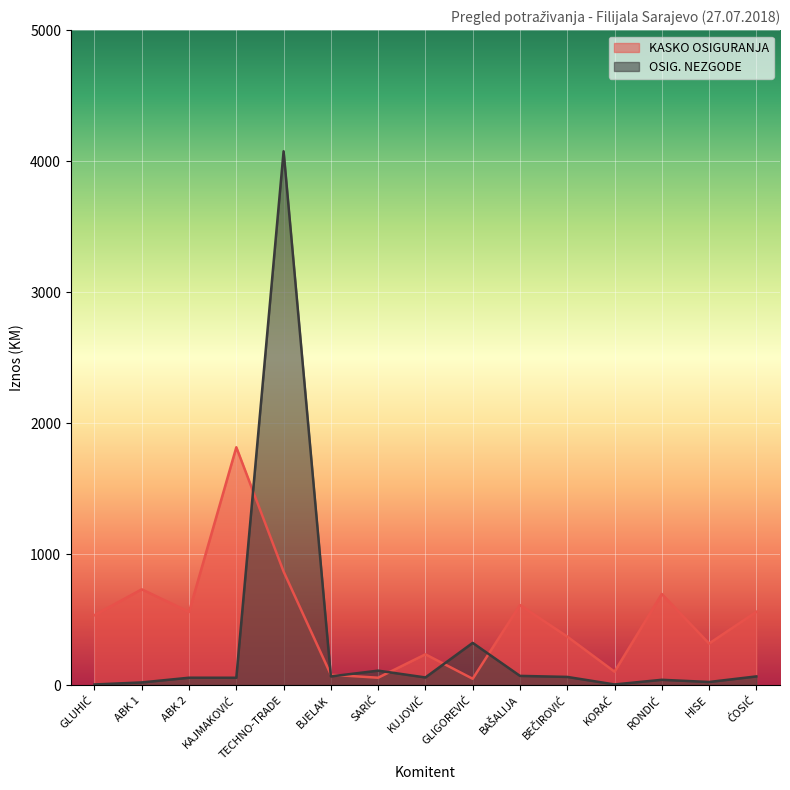

Where do KASKO OSIGURANJA and OSIG. NEZGODE first cross each other?

KAJMAKOVIĆ and TECHNO-TRADE